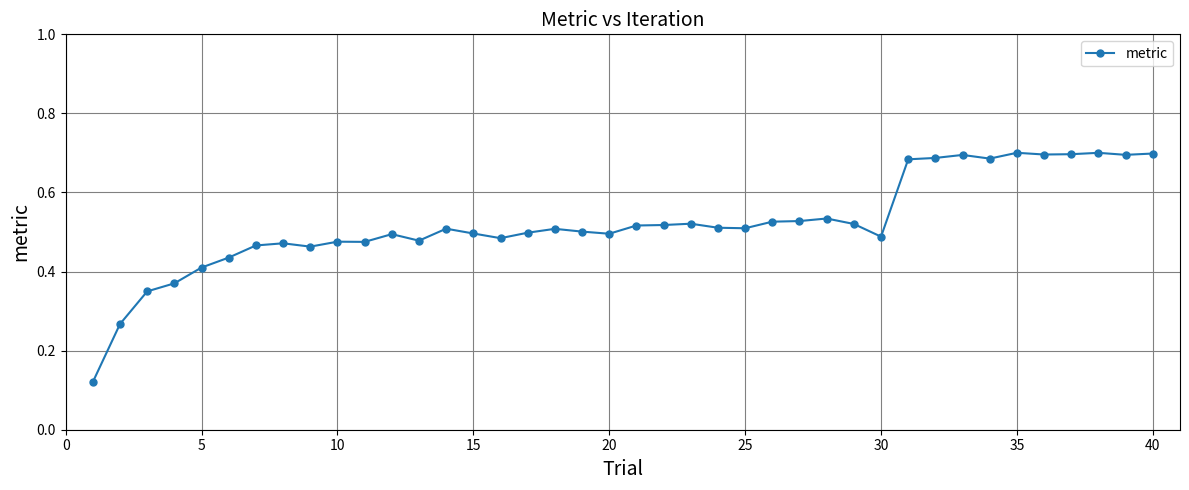

How many values are between 0 and 1?

40